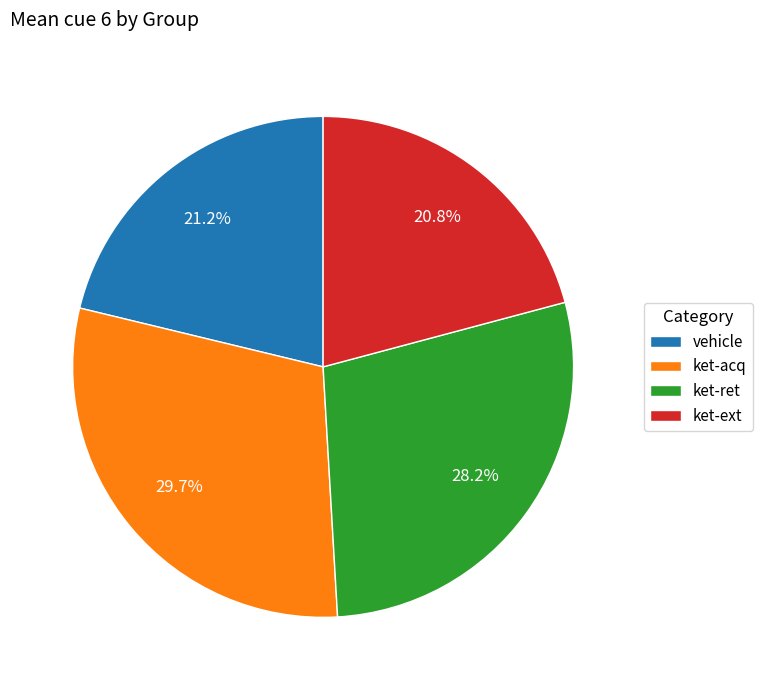

Which has a higher value, ket-ext or ket-acq?

ket-acq